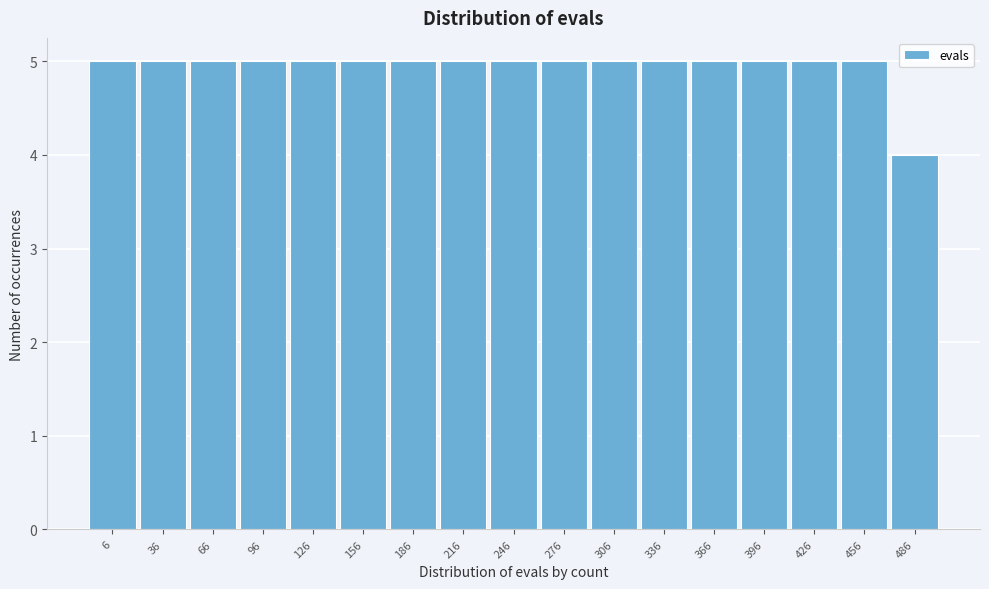

Reading left to right, what are all the values shown in this chart?

6=5	36=5	66=5	96=5	126=5	156=5	186=5	216=5	246=5	276=5	306=5	336=5	366=5	396=5	426=5	456=5	486=4